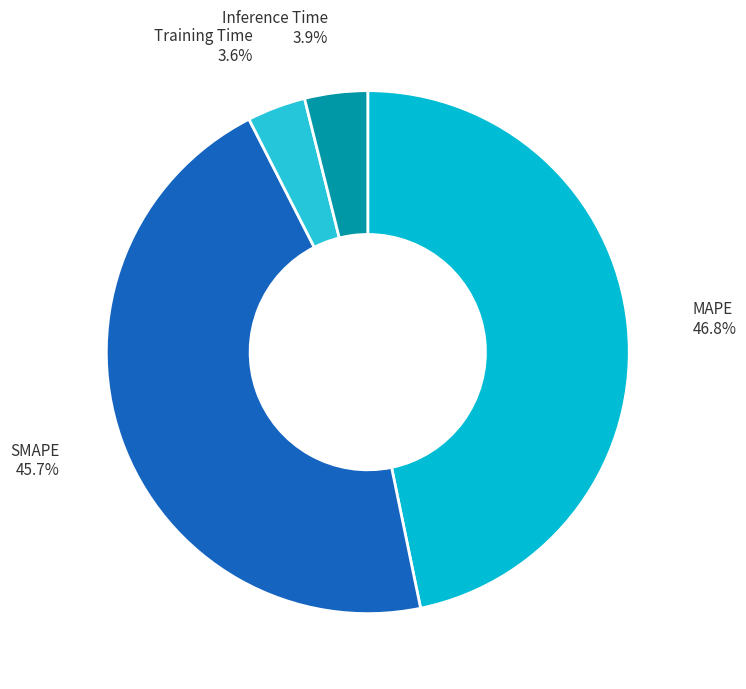

What is the largest slice in the pie chart?

MAPE